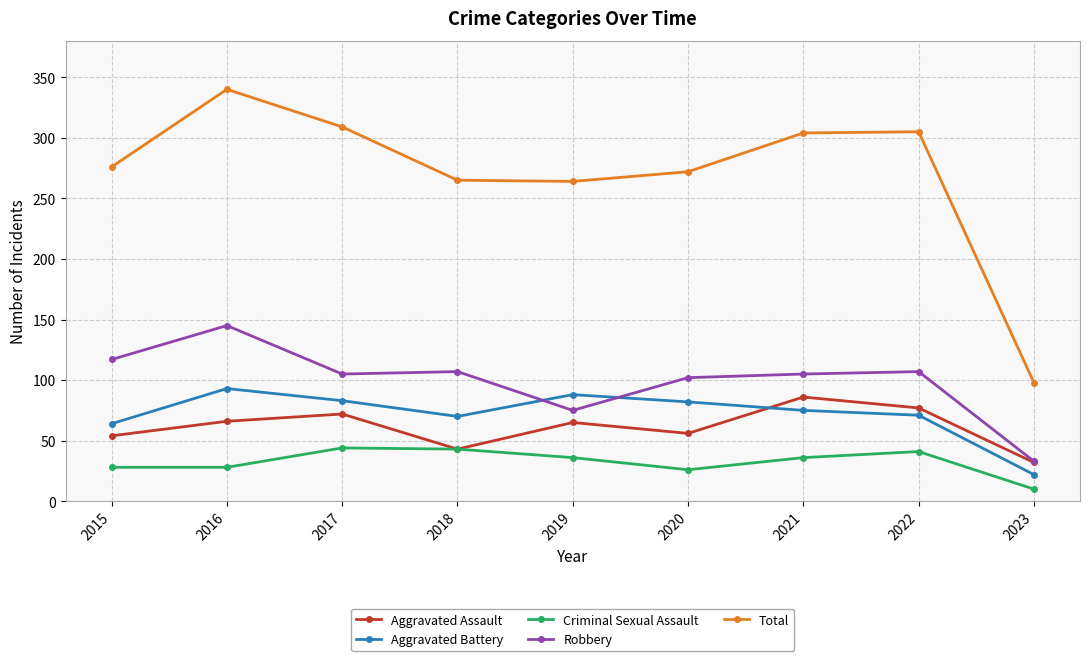

What are all the series names shown in the legend?

Aggravated Assault, Aggravated Battery, Criminal Sexual Assault, Robbery, Total